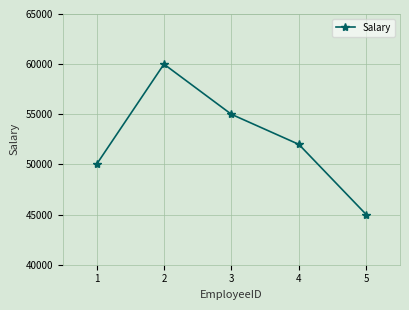

What is the change in value from 4 to 5?

-7000